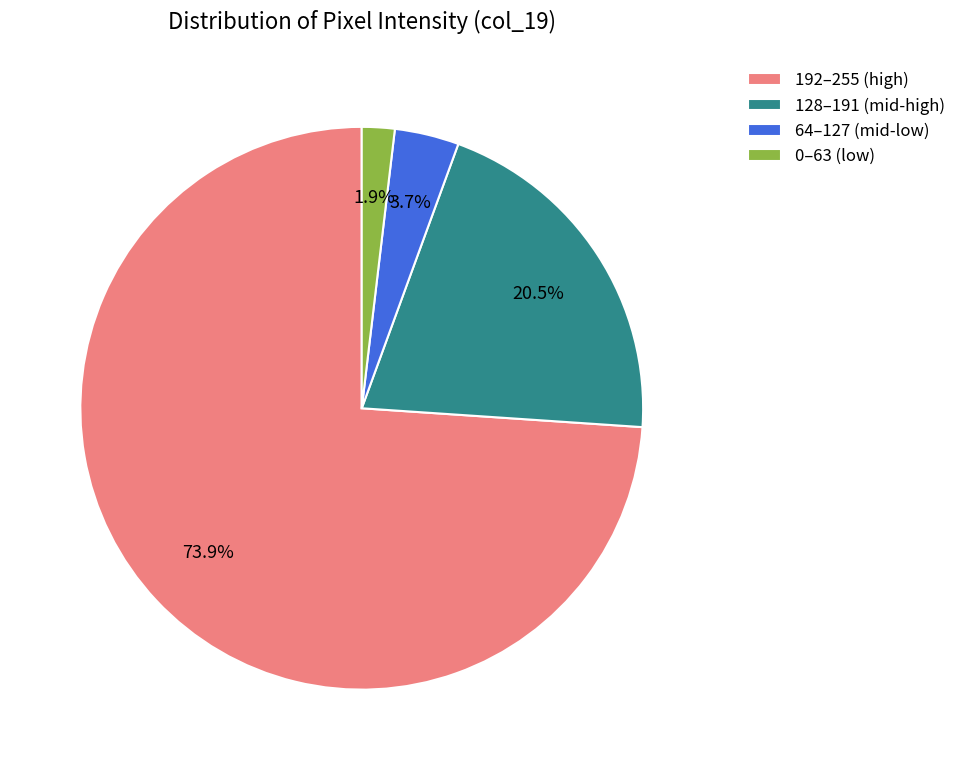

Which slice is the smallest?

0–63 (low)